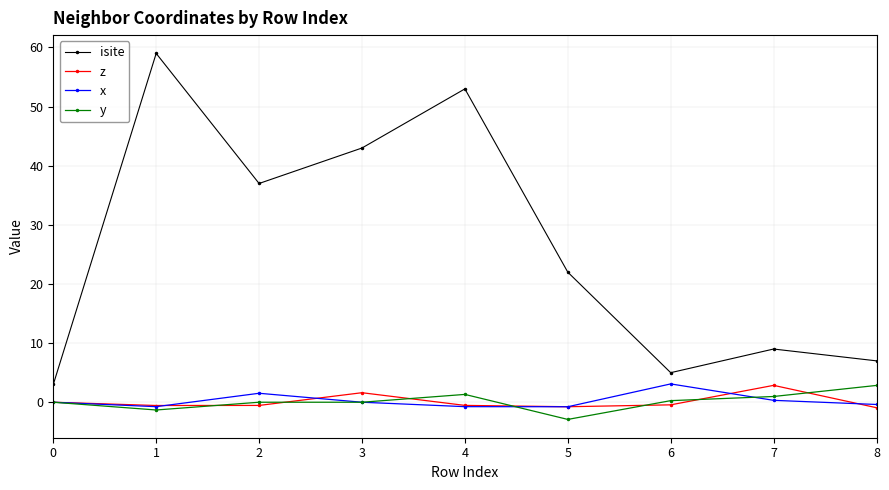

What is the spread (max minus min) of values at 6?

5.4